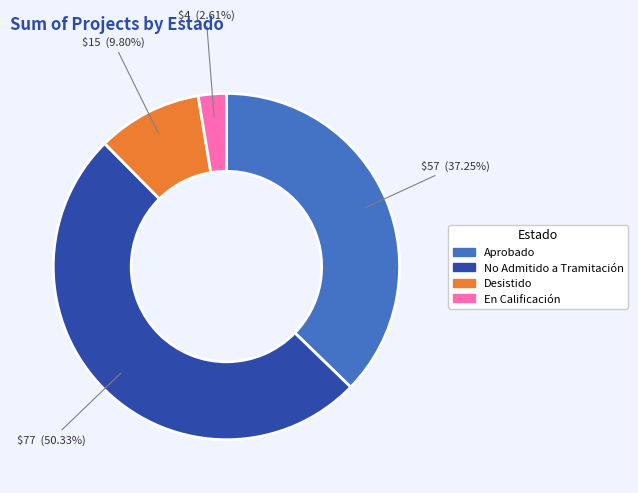

Between En Calificación and No Admitido a Tramitación, which is larger?

No Admitido a Tramitación